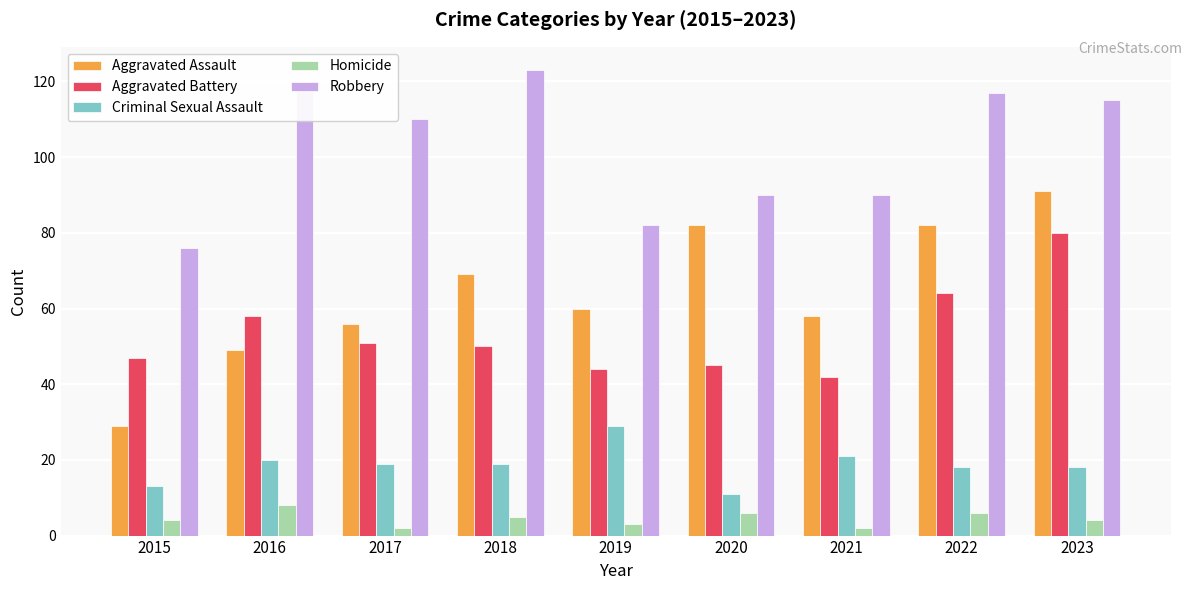

At how many categories does at least one series exceed 20?

9